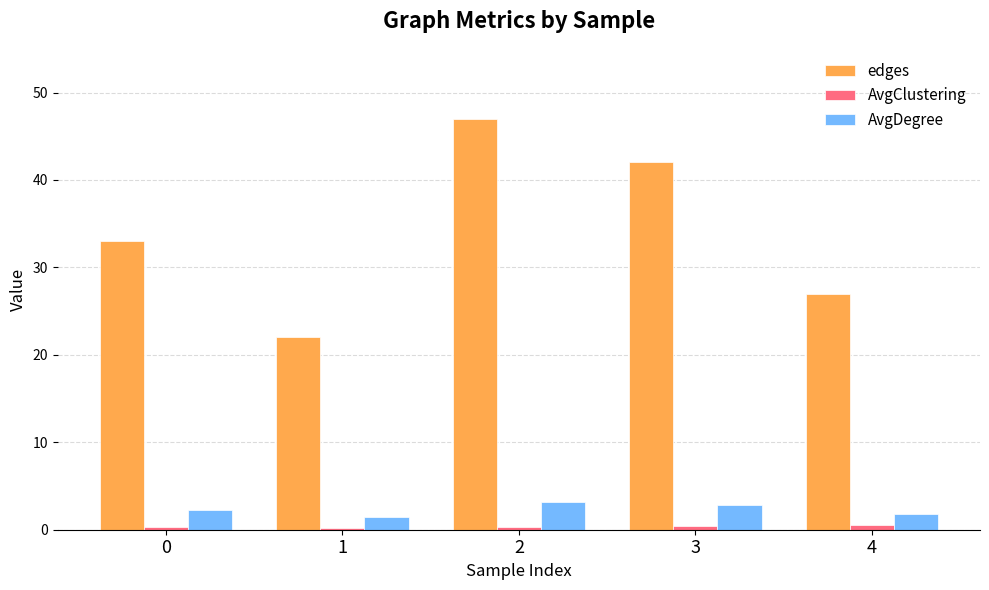

Which series has the largest total across all categories?

edges